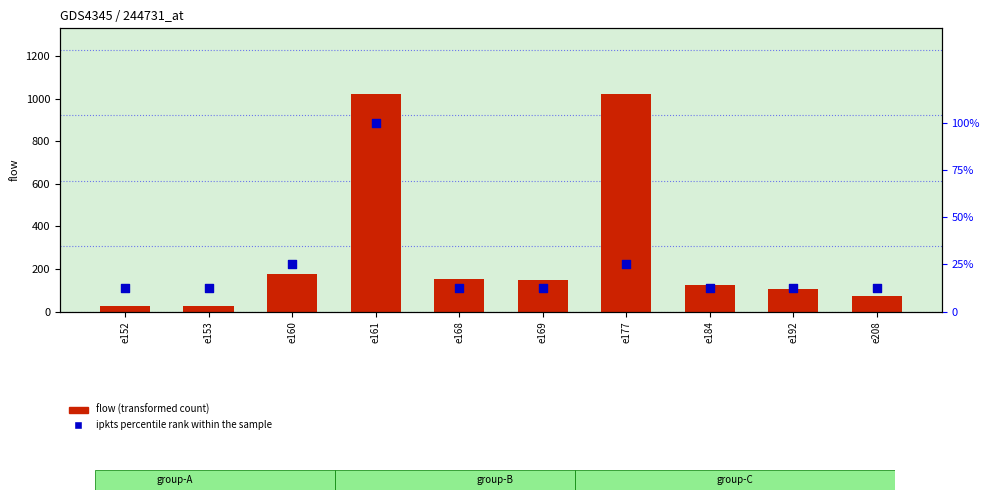

Which series contains the highest Y value?

flow (transformed count)